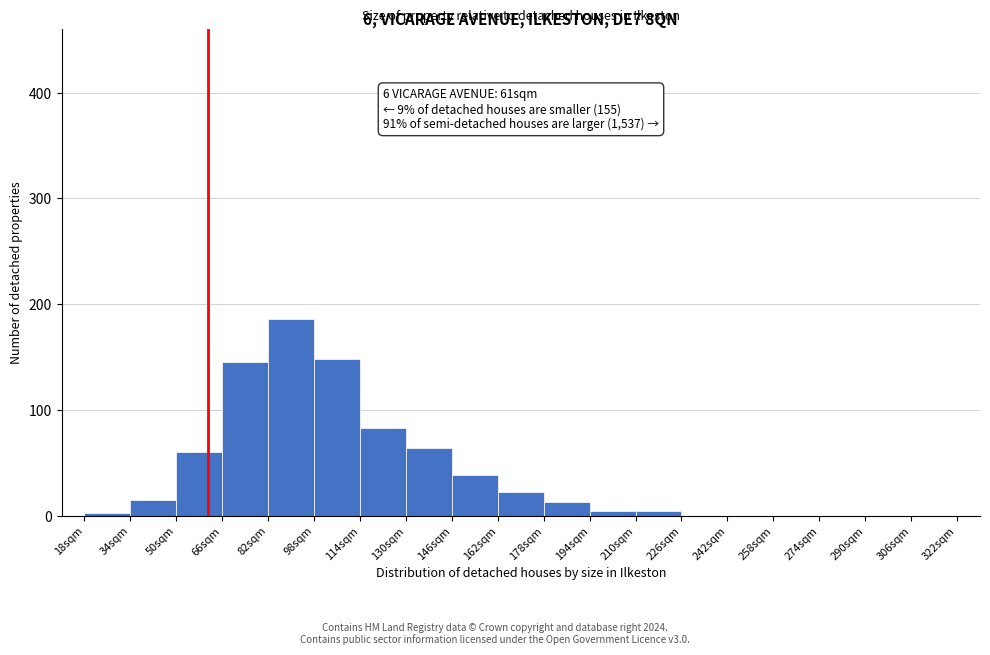

Which range on the x-axis has the tallest bar?

82 to 98